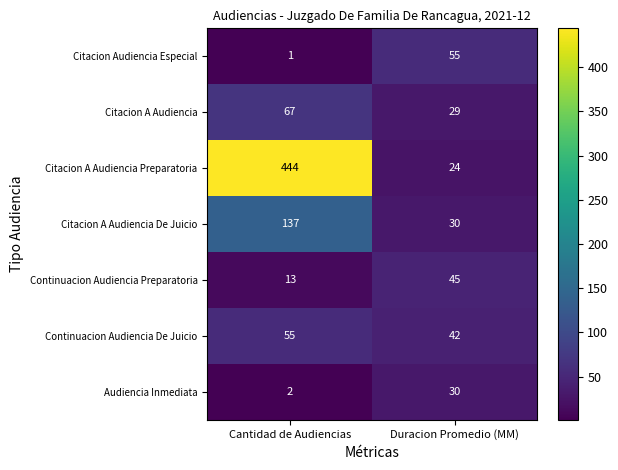

Between Cantidad de Audiencias and Duracion Promedio (MM), which series saw the biggest shift?

Citacion A Audiencia Preparatoria